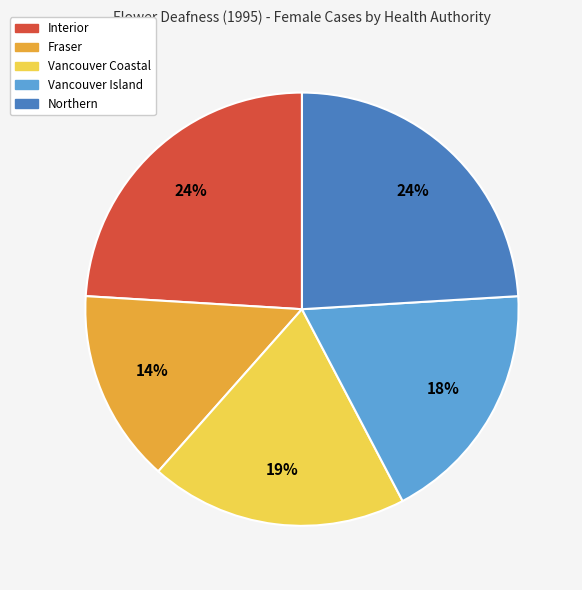

How many slices are in this pie chart?

5